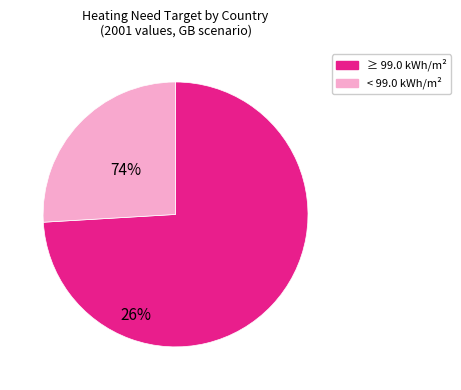

Is there any slice that represents more than half of the pie?

Yes